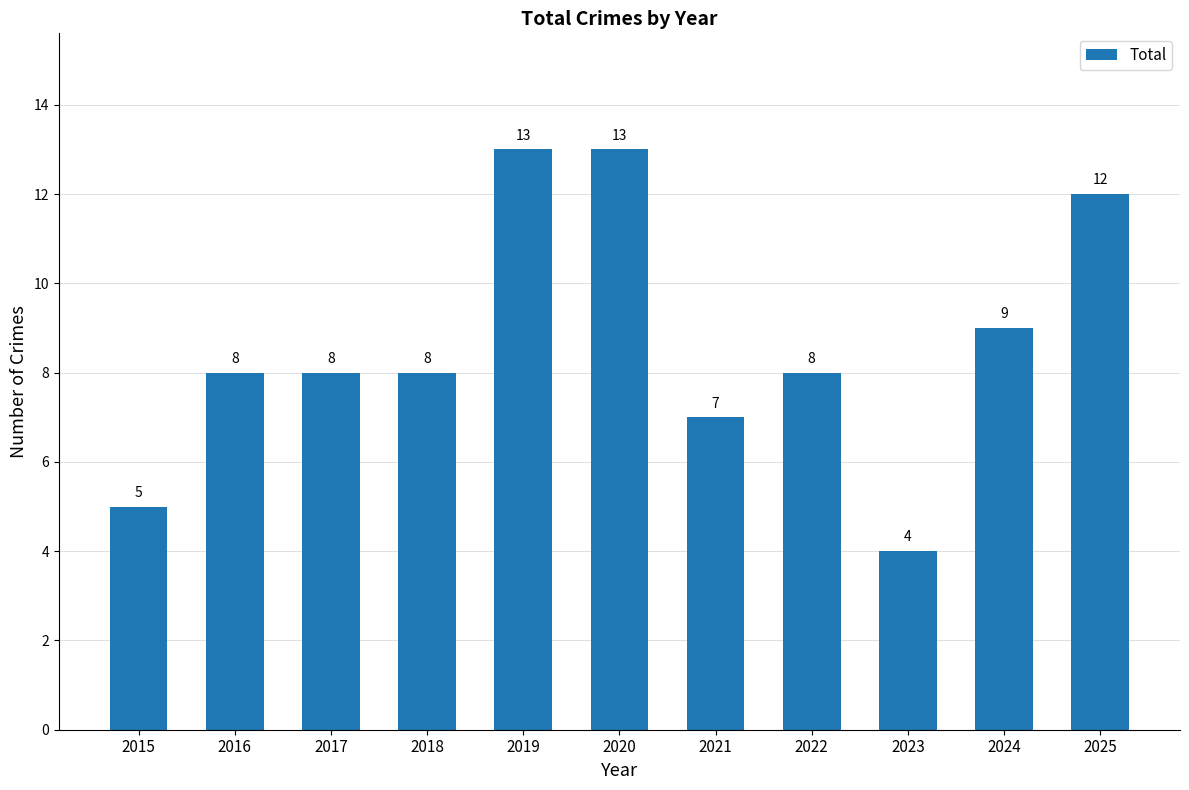

What is the greatest value displayed?

13